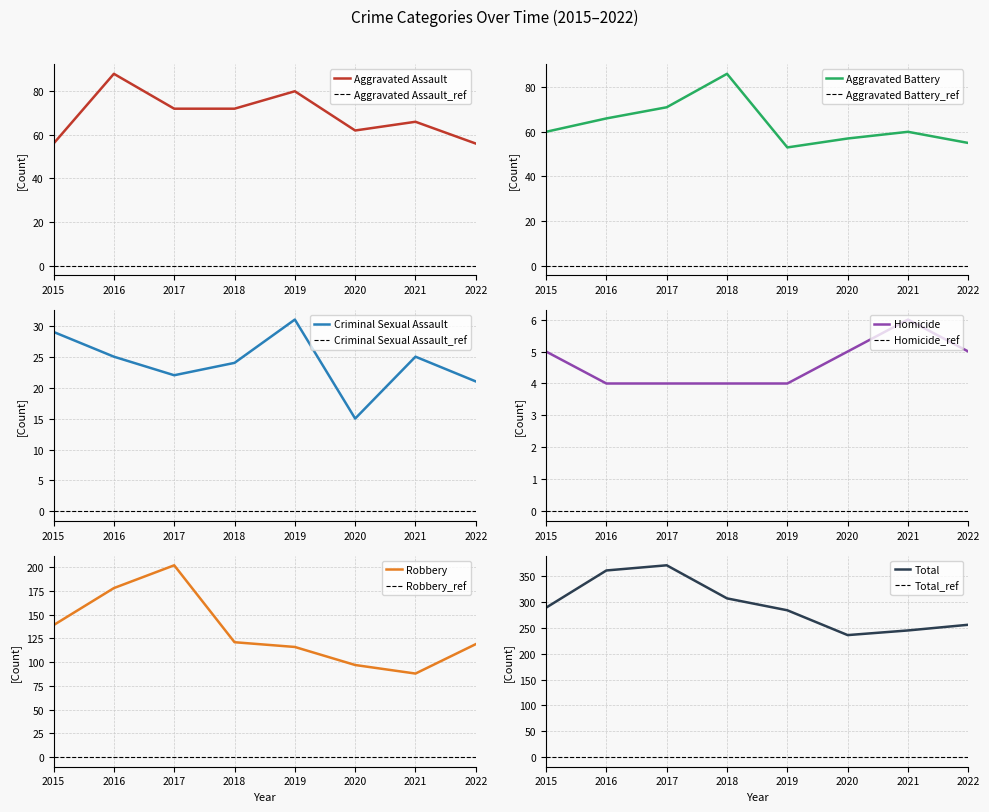

Count the number of categories in the chart.

8